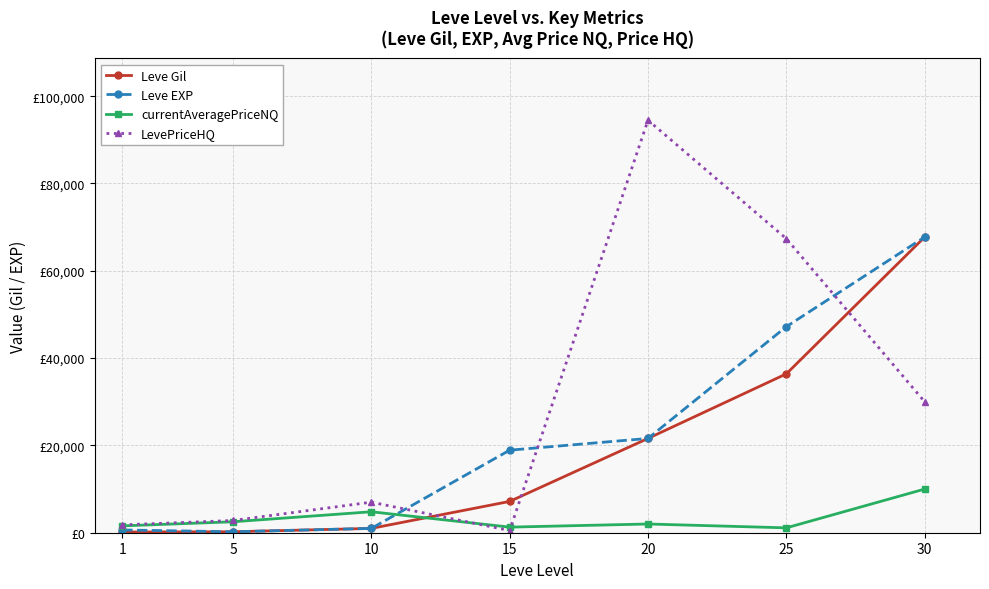

The LevePriceHQ series shows 1799 at 1. True or false?

True